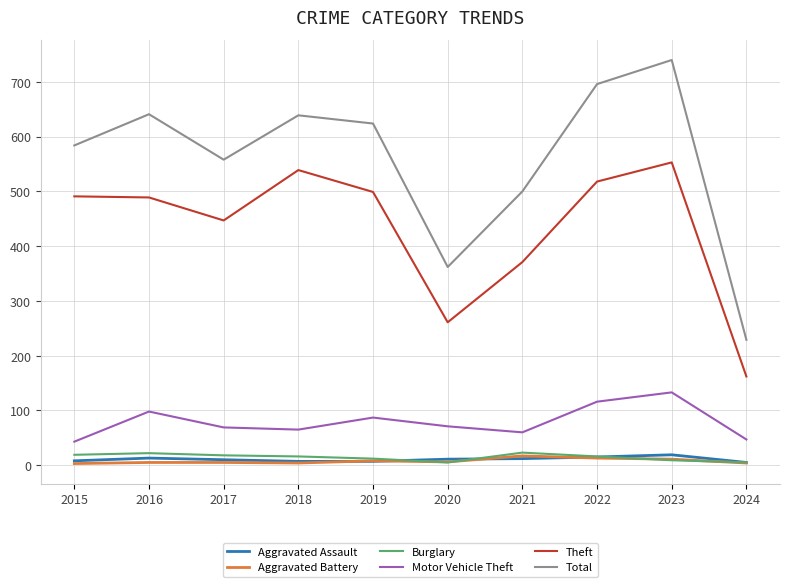

True or false: Aggravated Assault and Total cross at least once.

False